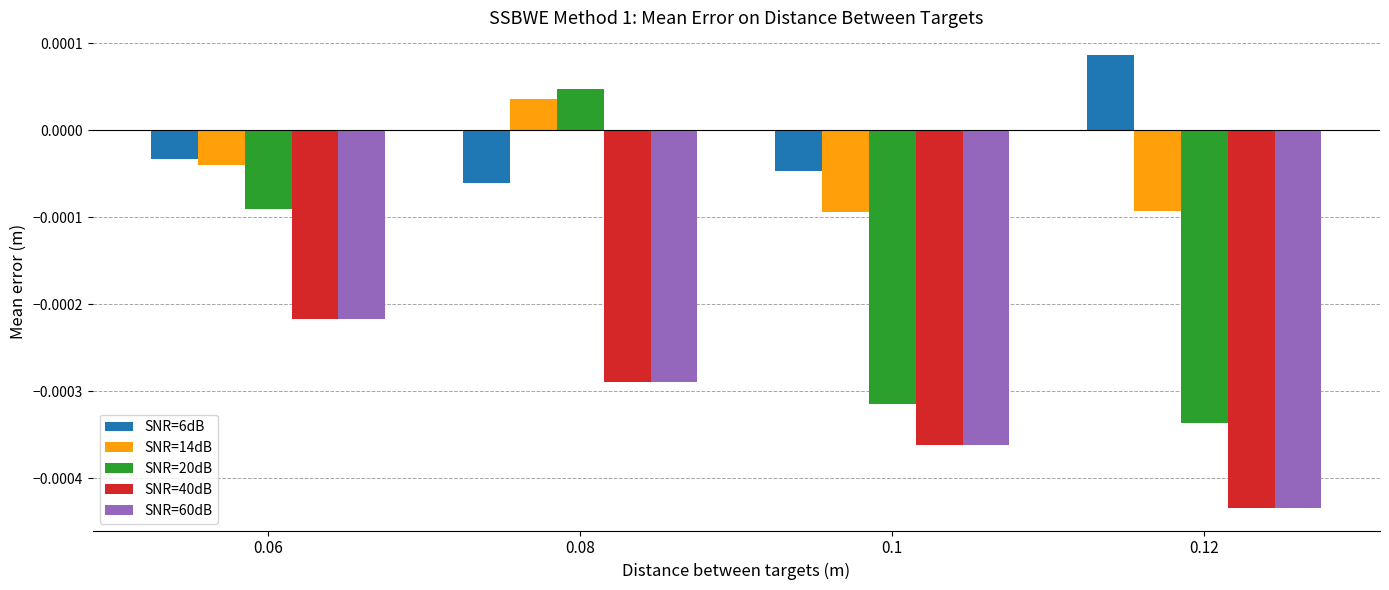

Between 0.06 and 0.12, which series saw the biggest shift?

SNR=20dB